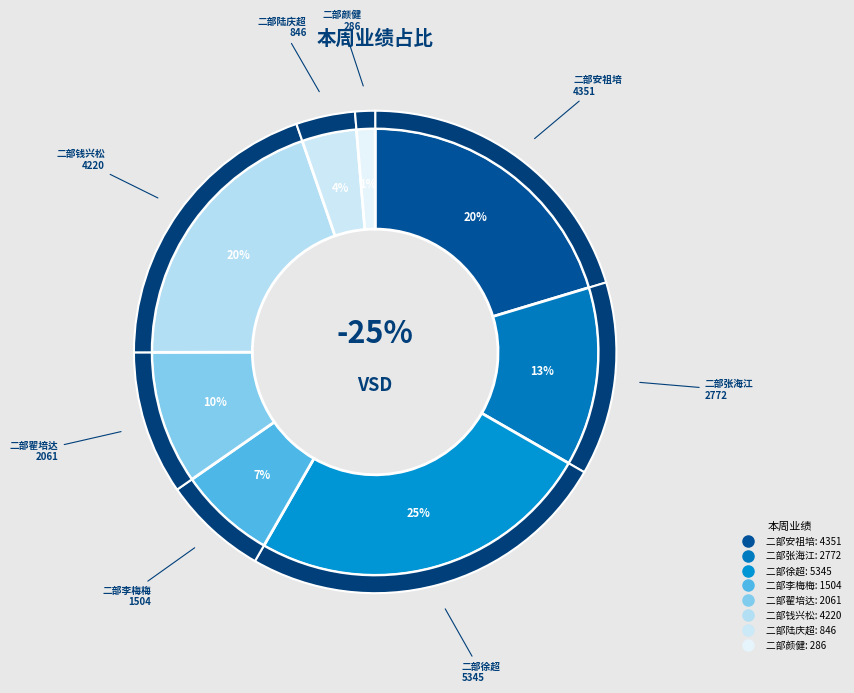

What is the change in value from 二部张海江 to 二部徐超?

+2573